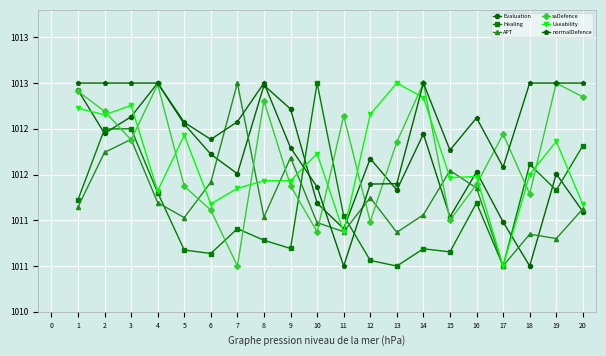

Is the value of saDefence at 17 greater than the value of normalDefence at 8?

No